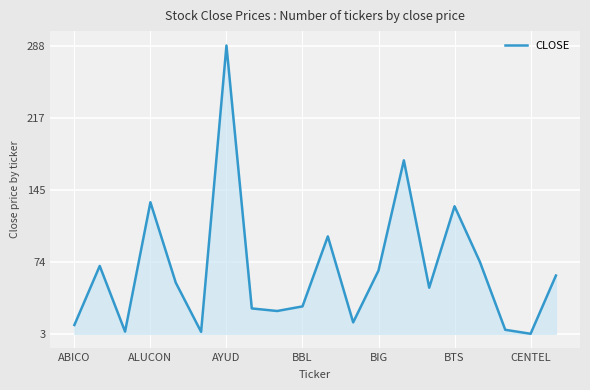

What is the greatest value displayed?

288.0